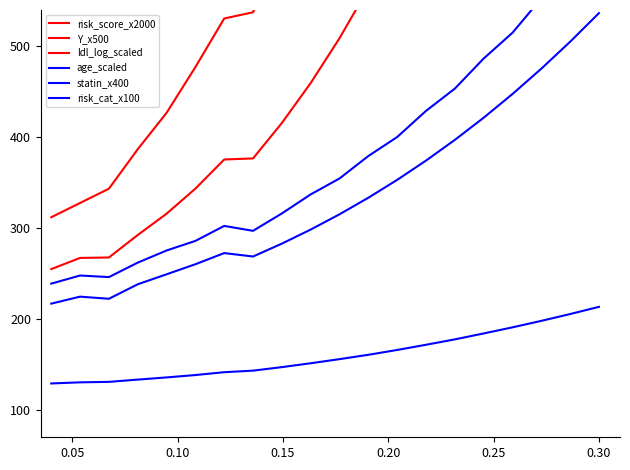

List the series in order of their peak value, lowest first.

age_scaled, risk_cat_x100, statin_x400, Y_x500, ldl_log_scaled, risk_score_x2000